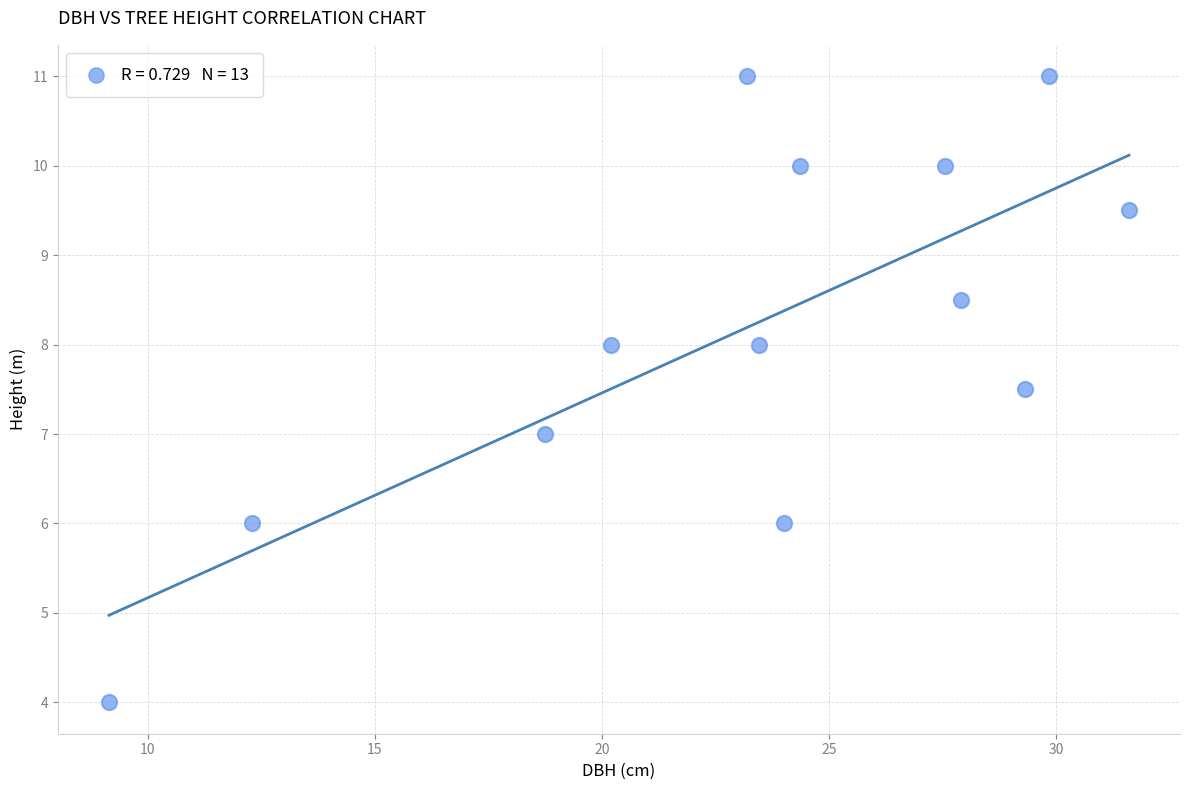

What is the range of X values (max minus min)?

22.5